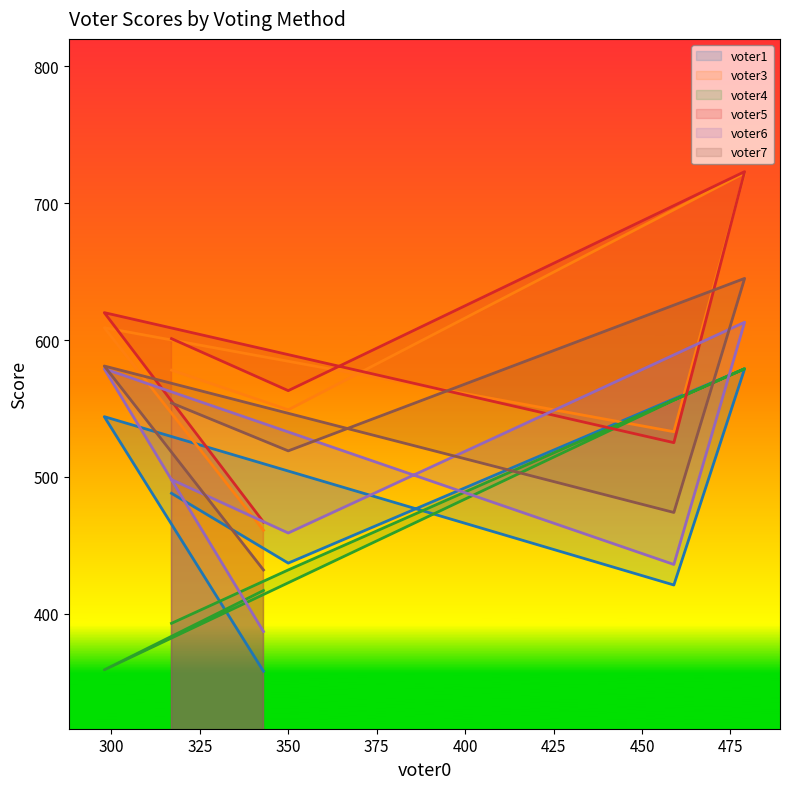

Reading left to right, list all the values displayed in this chart.

voter1: 544	488	358	437	421	579
voter3: 609	578	461	549	533	722
voter4: 359	393	417	432	556	579
voter5: 620	601	467	563	525	723
voter6: 579	498	387	459	436	613
voter7: 581	554	432	519	474	645